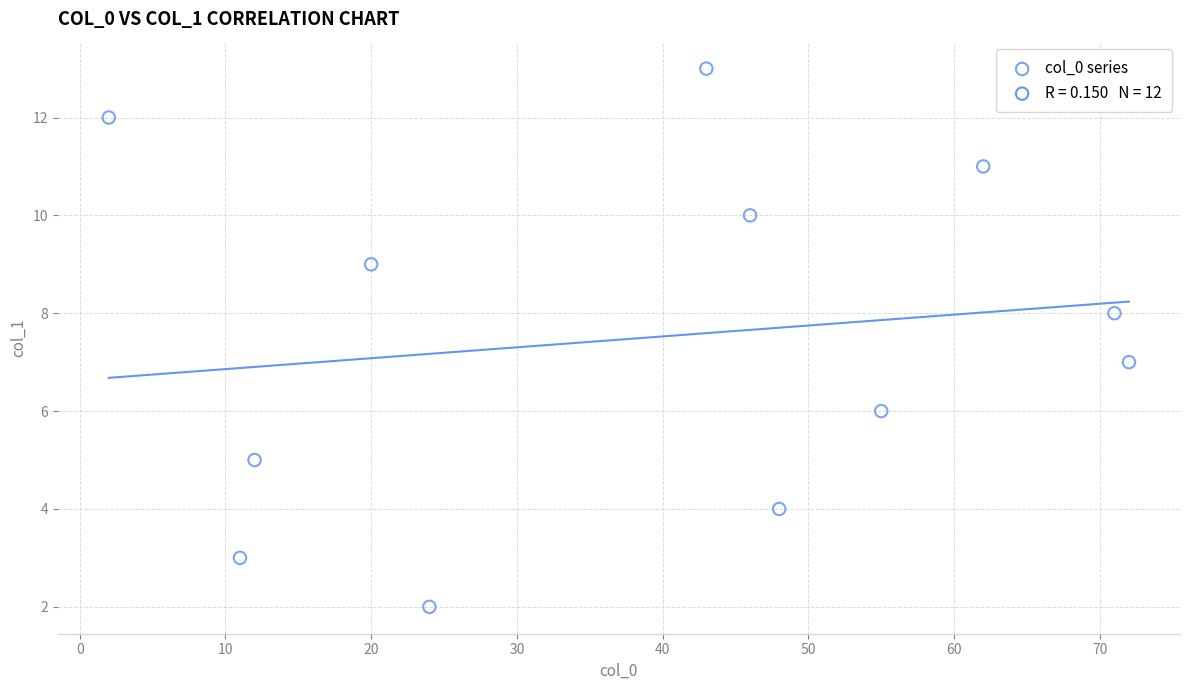

What is the range of Y values (max minus min)?

11